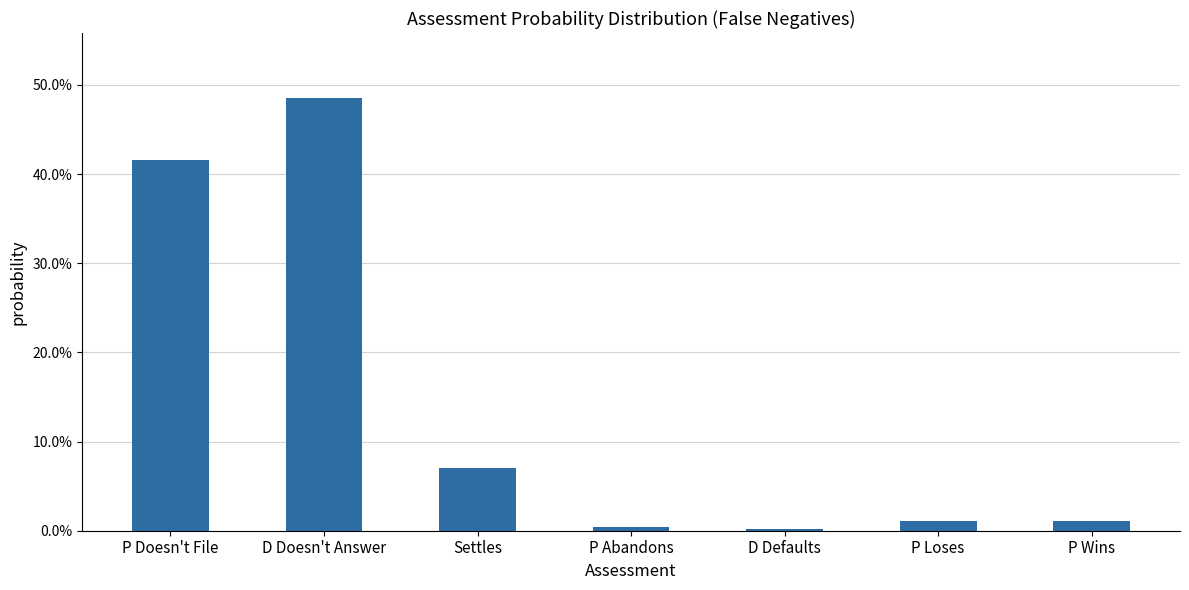

How many data points does each series have?

7